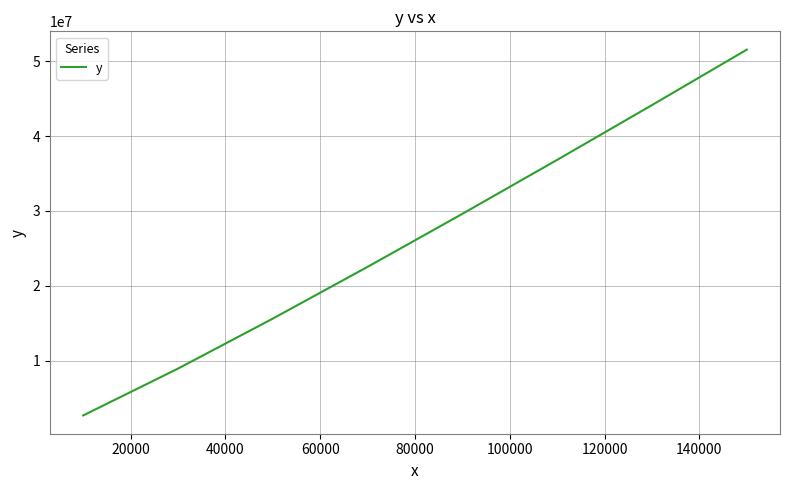

What is the average value?

26493043.8